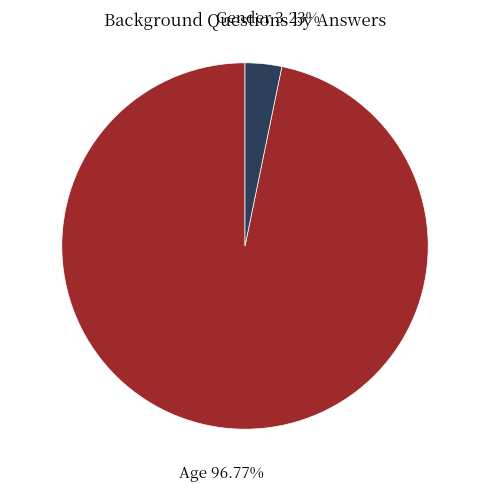

To the nearest percent, what percentage of the pie is Age?

97%